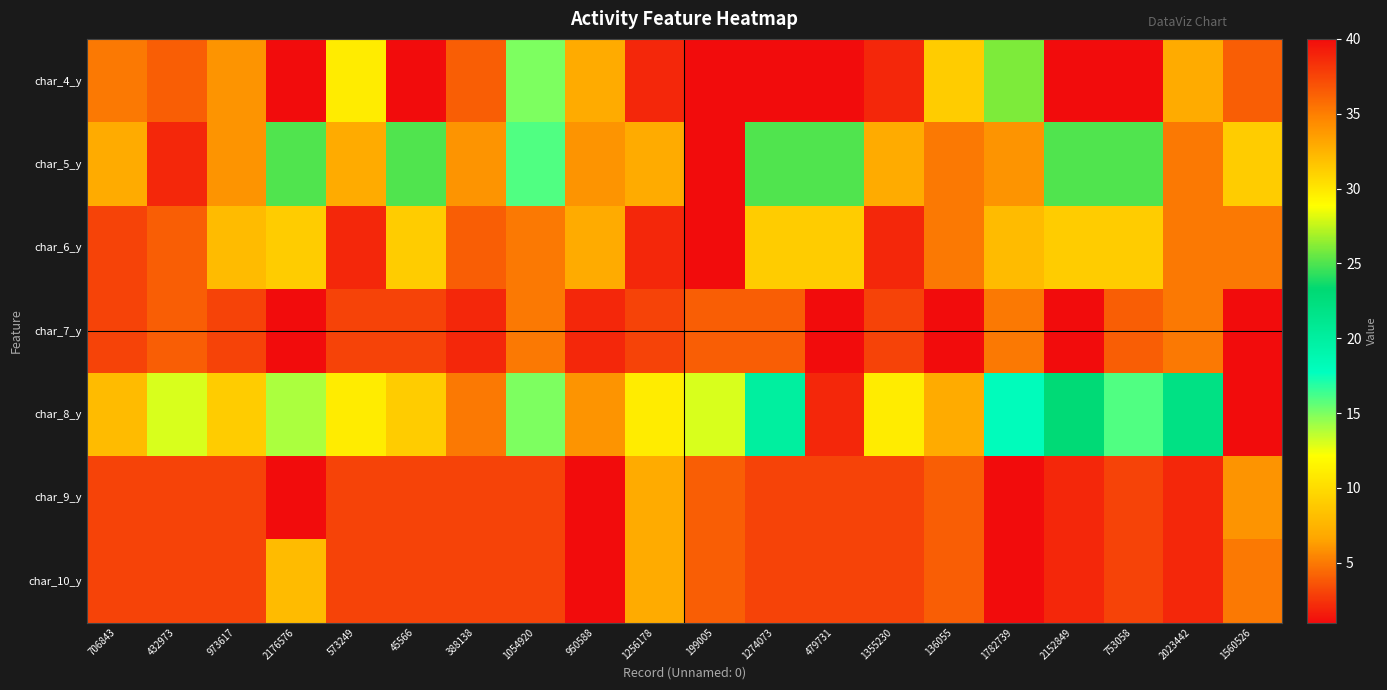

Between 1274073 and 1054920, which is larger?

1274073